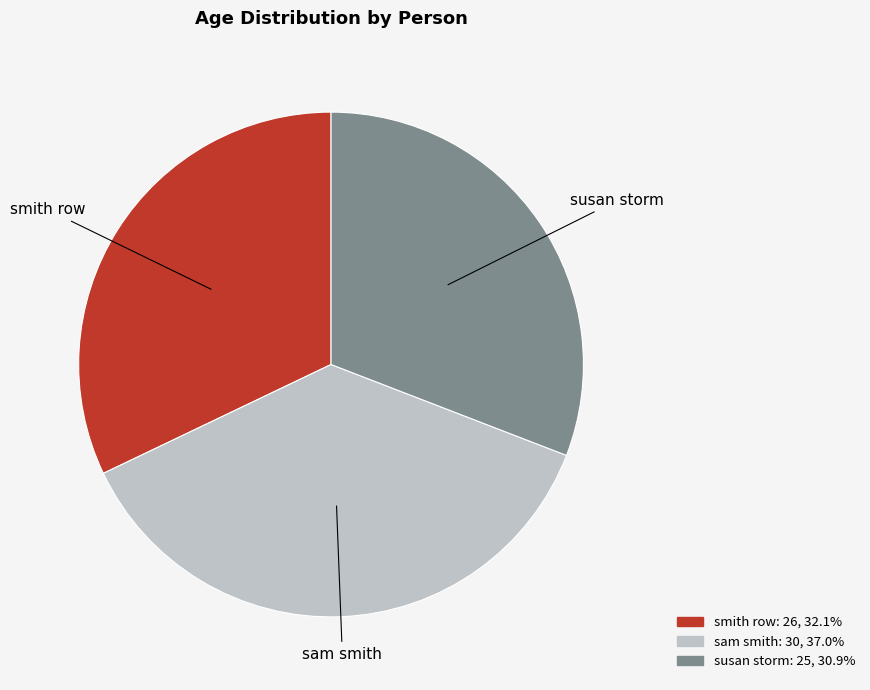

Does susan storm account for over 50% of the chart?

No